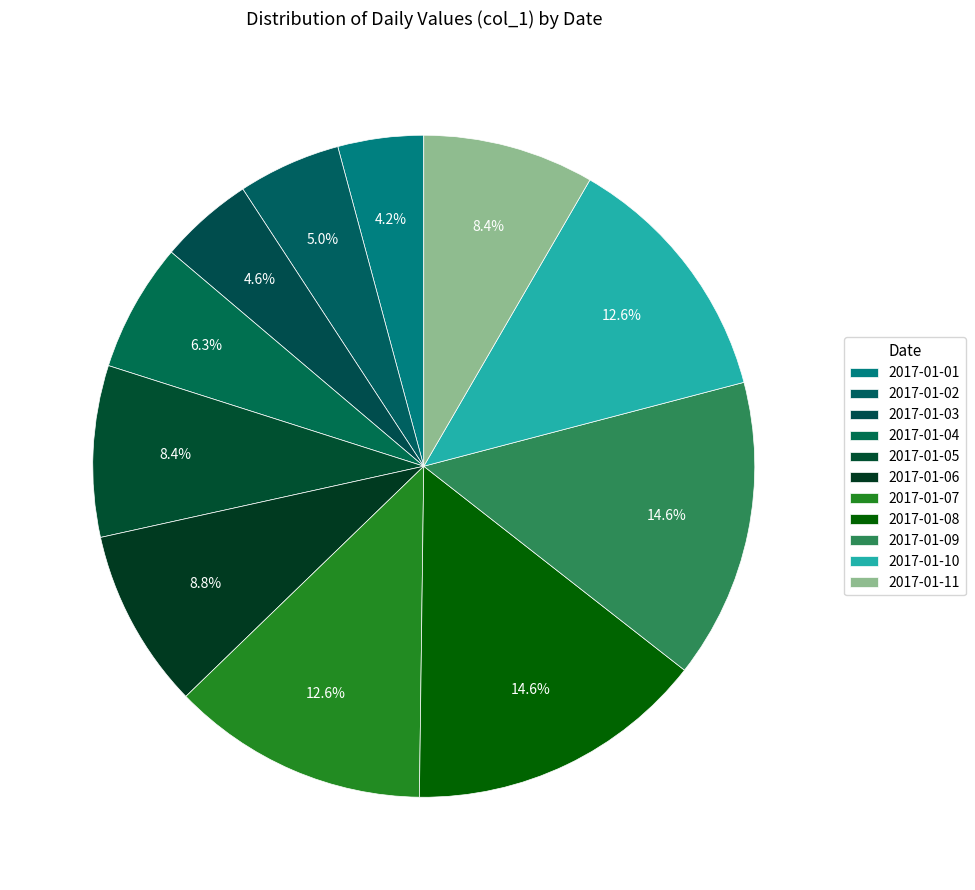

Count the number of slices in the pie.

11